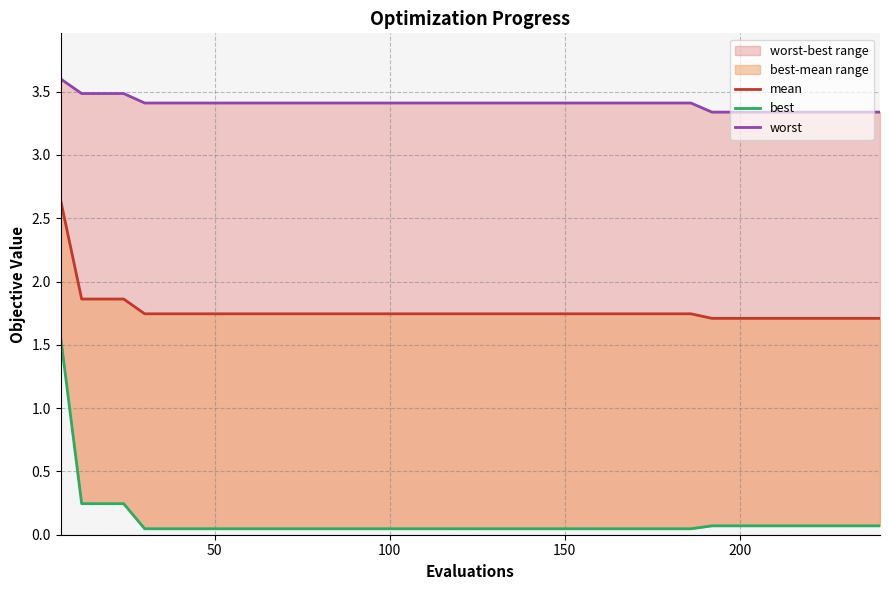

How many lines are shown in the chart?

3